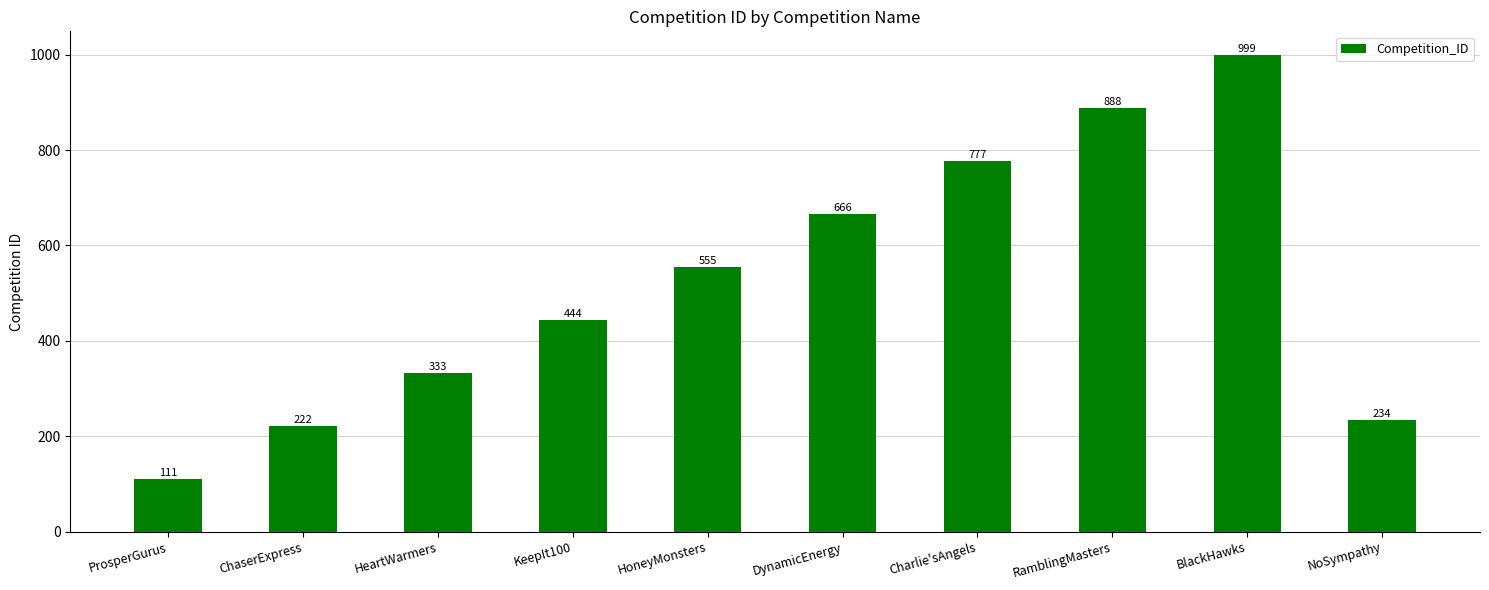

Reading right to left, list all the values displayed in this chart.

NoSympathy=234	BlackHawks=999	RamblingMasters=888	Charlie'sAngels=777	DynamicEnergy=666	HoneyMonsters=555	KeepIt100=444	HeartWarmers=333	ChaserExpress=222	ProsperGurus=111